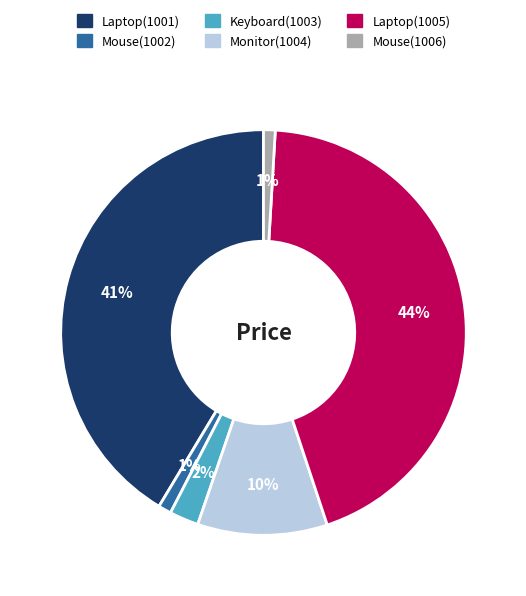

To the nearest percent, what is the difference between the largest and smallest slice percentages?

43%